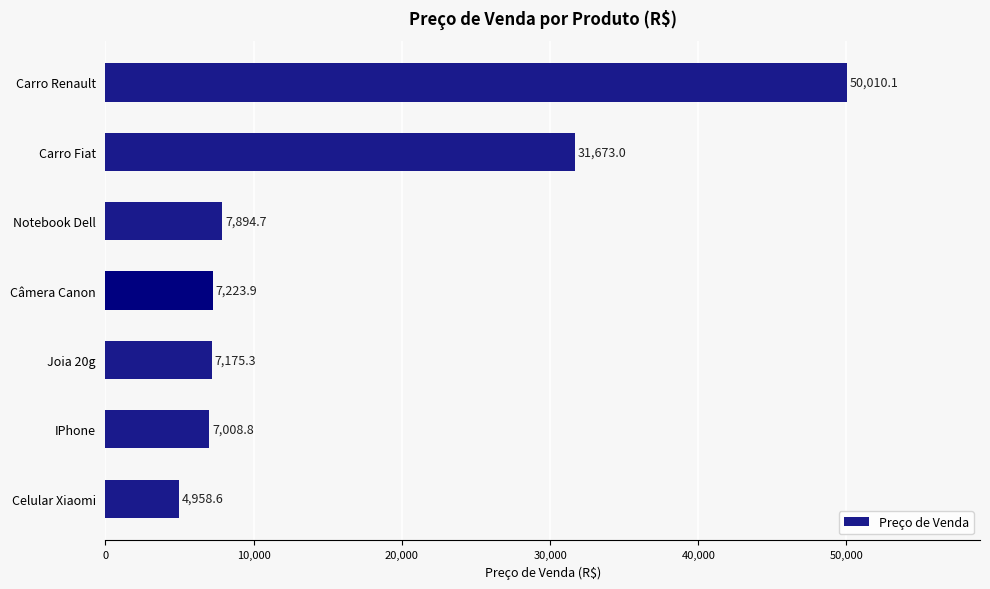

Reading bottom to top, transcribe all the data shown in this chart.

Celular Xiaomi=4958.6	IPhone=7008.8	Joia 20g=7175.3	Câmera Canon=7223.9	Notebook Dell=7894.7	Carro Fiat=31673.0	Carro Renault=50010.1